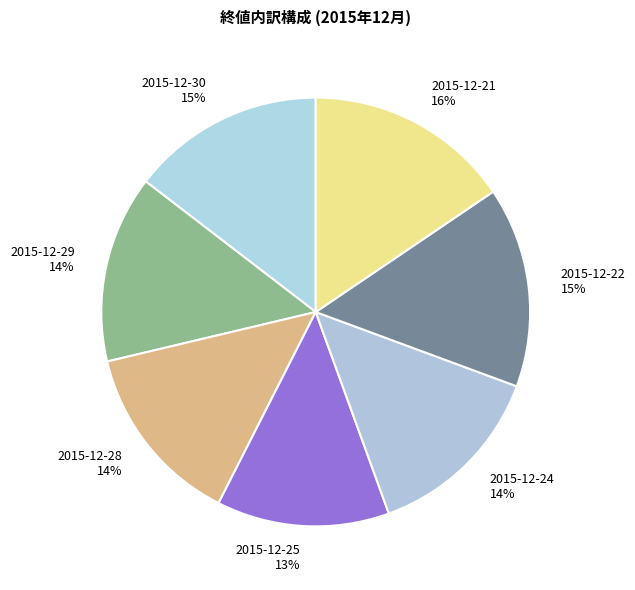

Is the sum of 2015-12-30 and 2015-12-21 greater than half?

No